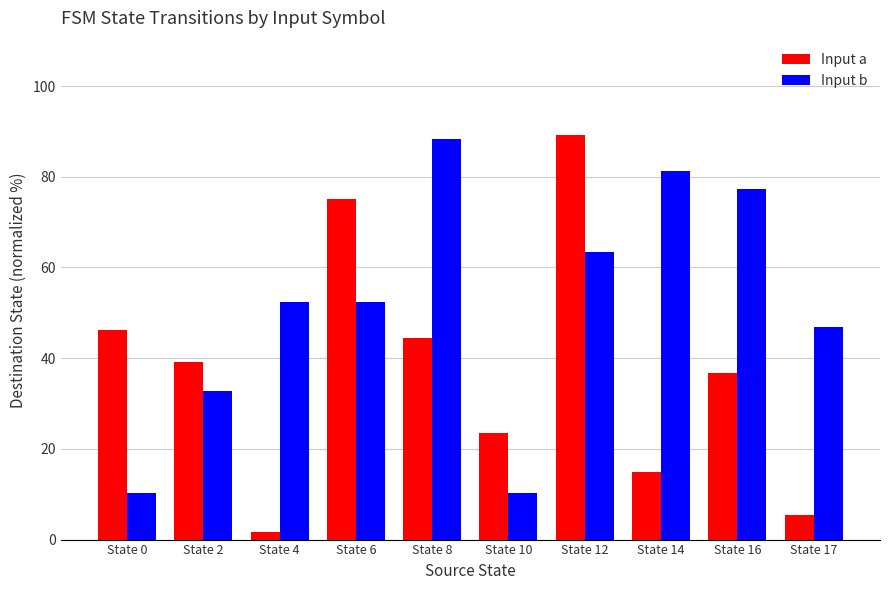

What are all the series names shown in the legend?

Input a, Input b